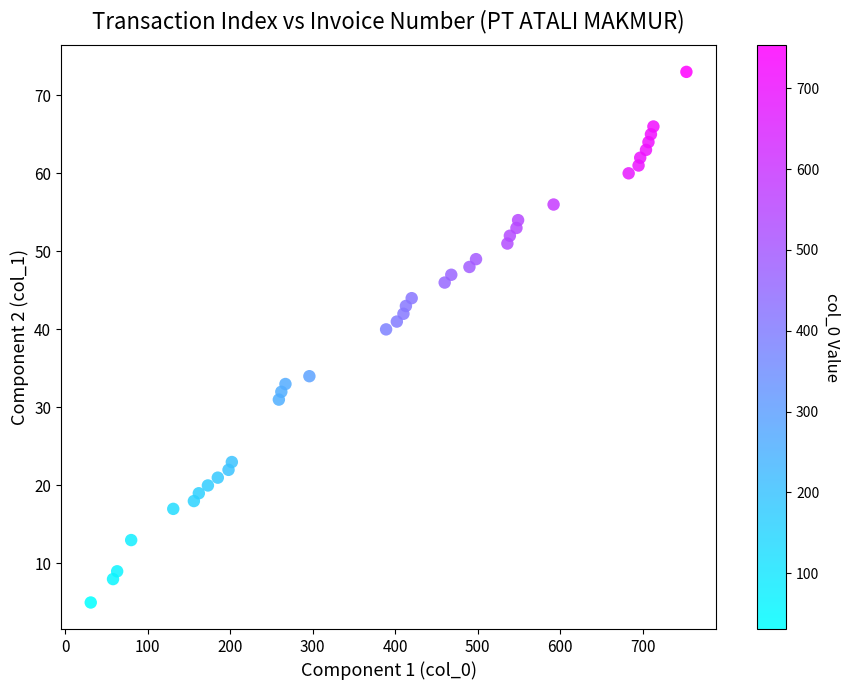

What Y value in the scatter plot is closest to 39?

40